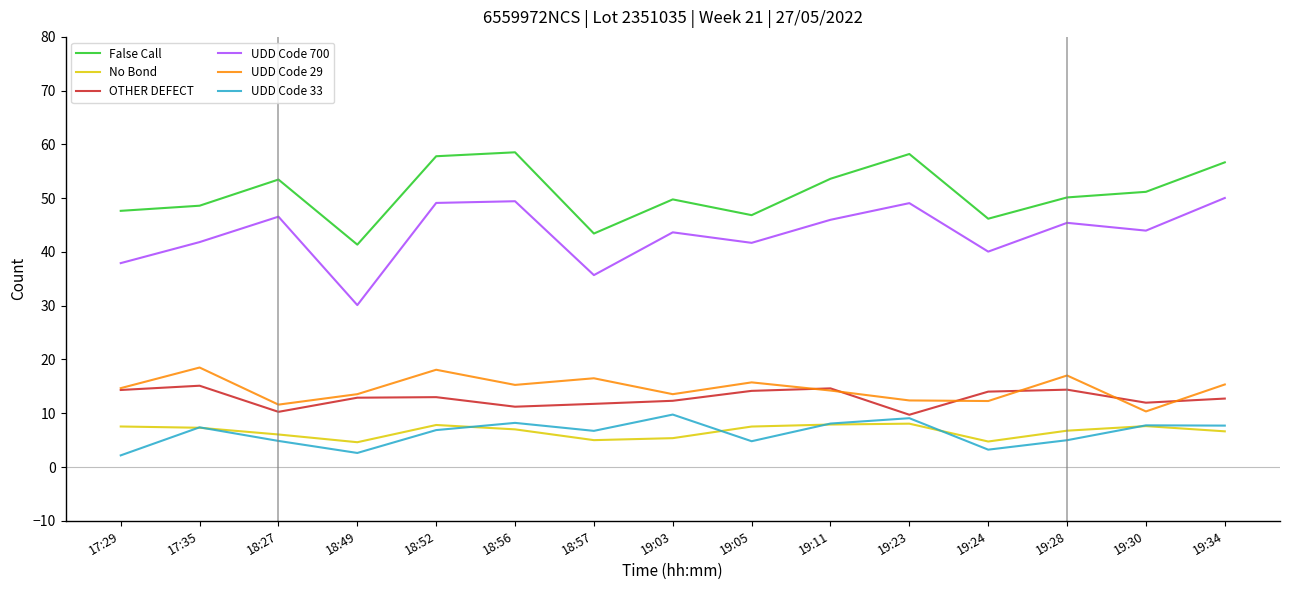

Reading left to right, what are all the values shown in this chart?

False Call: 47.6	48.6	53.5	41.4	57.8	58.5	43.4	49.8	46.8	53.6	58.2	46.2	50.1	51.2	56.7
No Bond: 7.5	7.3	6.0	4.6	7.8	7.0	5.0	5.4	7.5	7.9	8.1	4.7	6.8	7.6	6.6
OTHER DEFECT: 14.3	15.1	10.3	12.9	13.0	11.2	11.7	12.3	14.2	14.6	9.7	14.0	14.4	12.0	12.7
UDD Code 700: 37.9	41.8	46.6	30.1	49.1	49.4	35.7	43.6	41.7	46.0	49.1	40.1	45.4	44.0	50.0
UDD Code 29: 14.7	18.5	11.6	13.5	18.1	15.3	16.5	13.5	15.7	14.2	12.4	12.3	17.0	10.3	15.4
UDD Code 33: 2.2	7.4	4.9	2.6	6.9	8.2	6.7	9.8	4.8	8.1	9.1	3.2	5.0	7.8	7.7